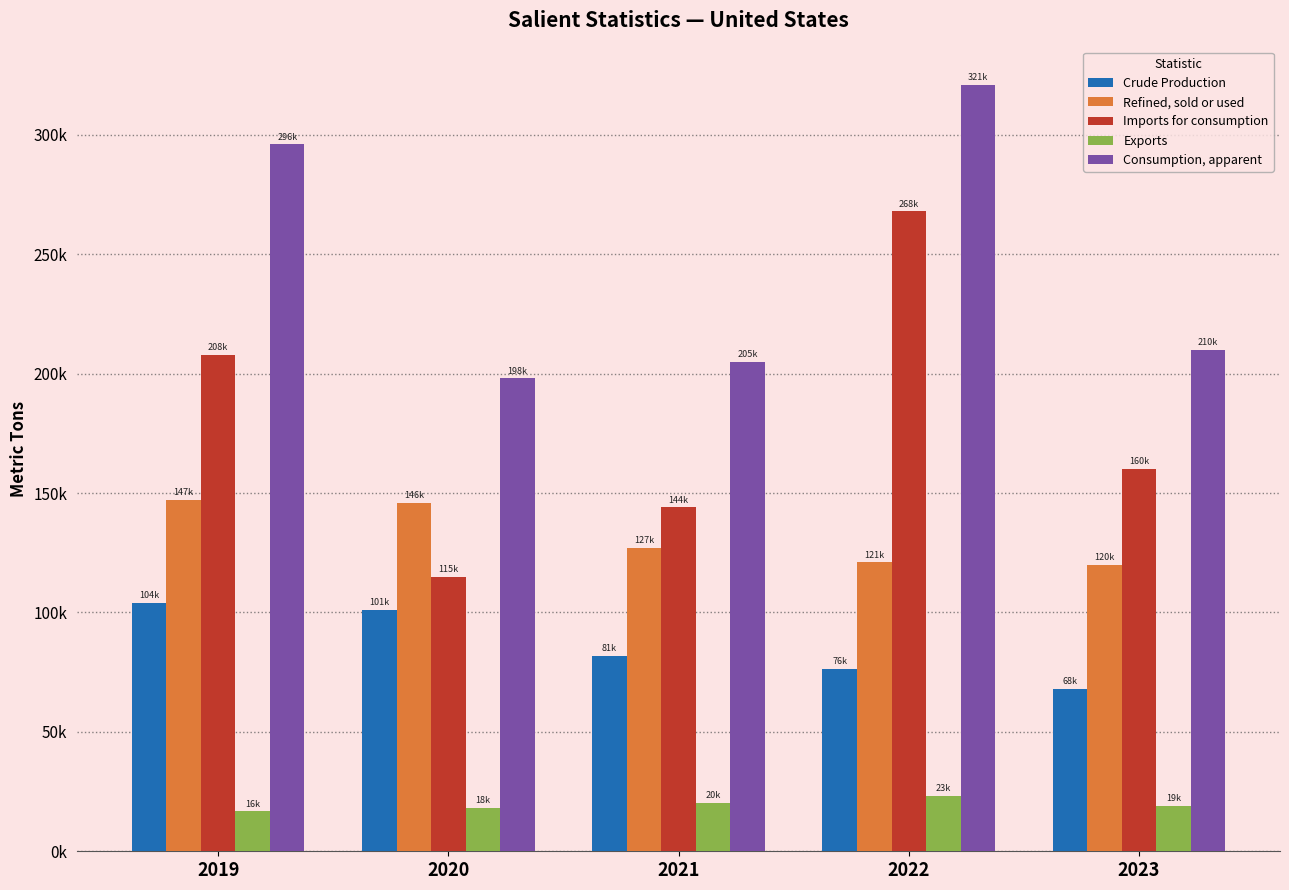

List the series in order of their peak value, highest first.

Consumption, apparent, Imports for consumption, Refined, sold or used, Crude Production, Exports